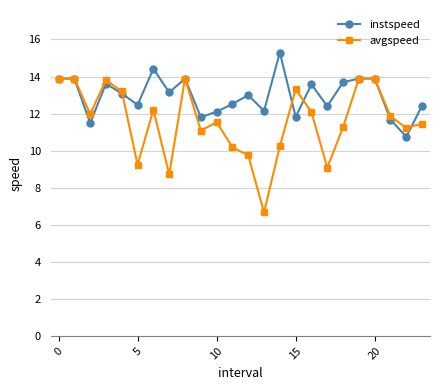

True or false: avgspeed and instspeed cross at least once.

True